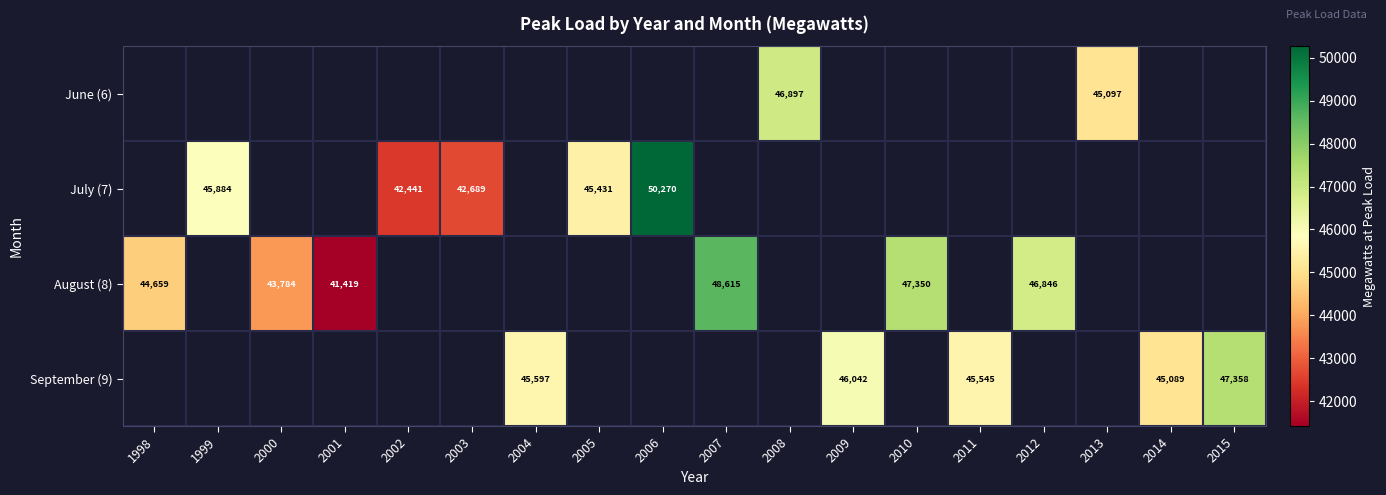

What is the sum of the August (8) values at 2012 and 2001?

88265